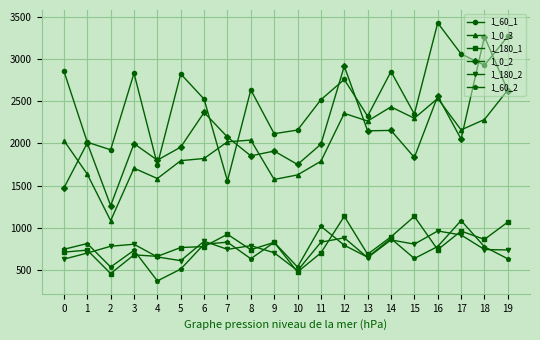

What is the spread (max minus min) of values at 19?

2638